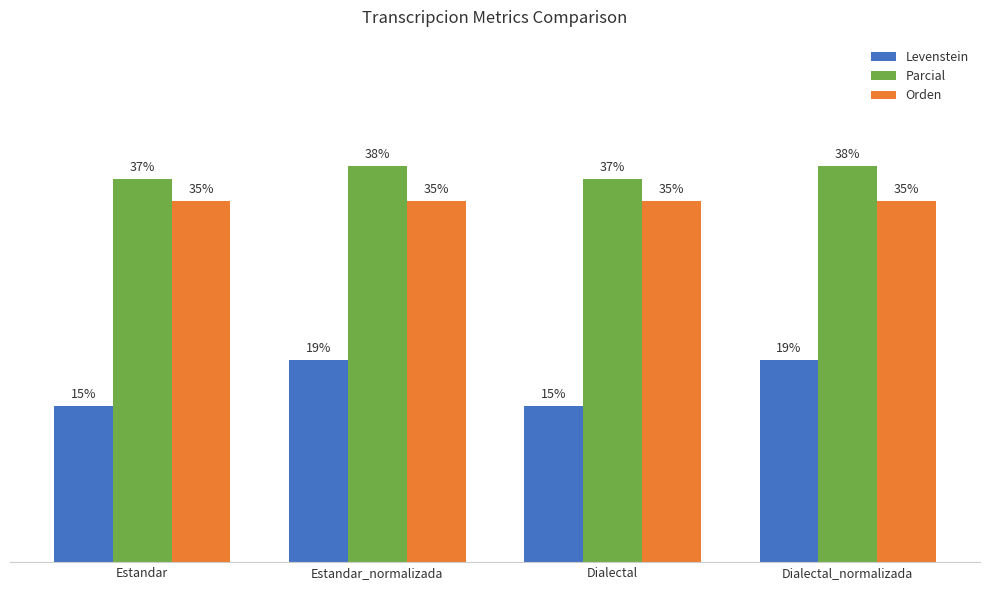

Which series has the widest spread of values?

Levenstein